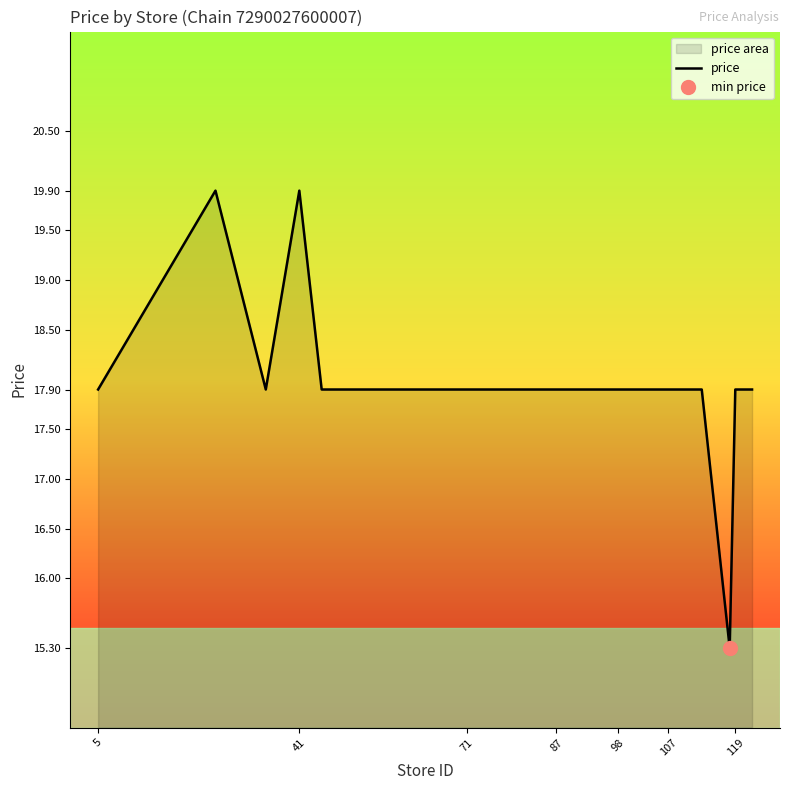

Reading right to left, list all the values displayed in this chart.

17.9	17.9	15.3	17.9	17.9	17.9	17.9	17.9	17.9	17.9	17.9	17.9	17.9	17.9	17.9	17.9	19.9	17.9	19.9	17.9